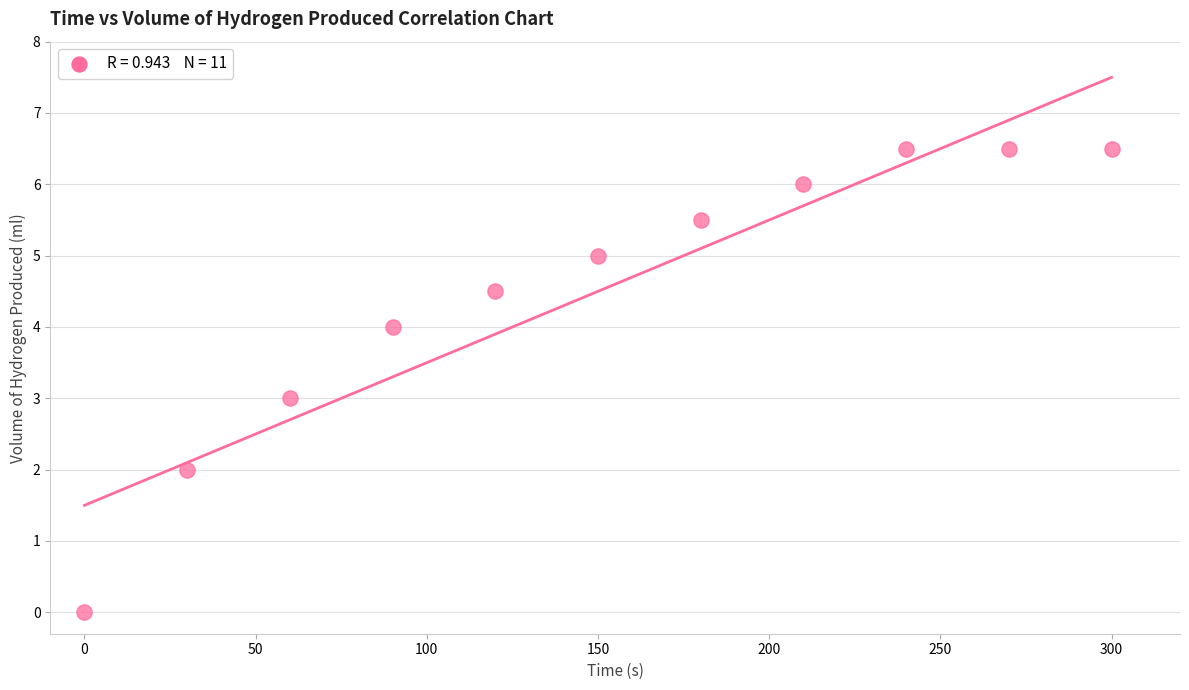

What is the average X value?

150.0